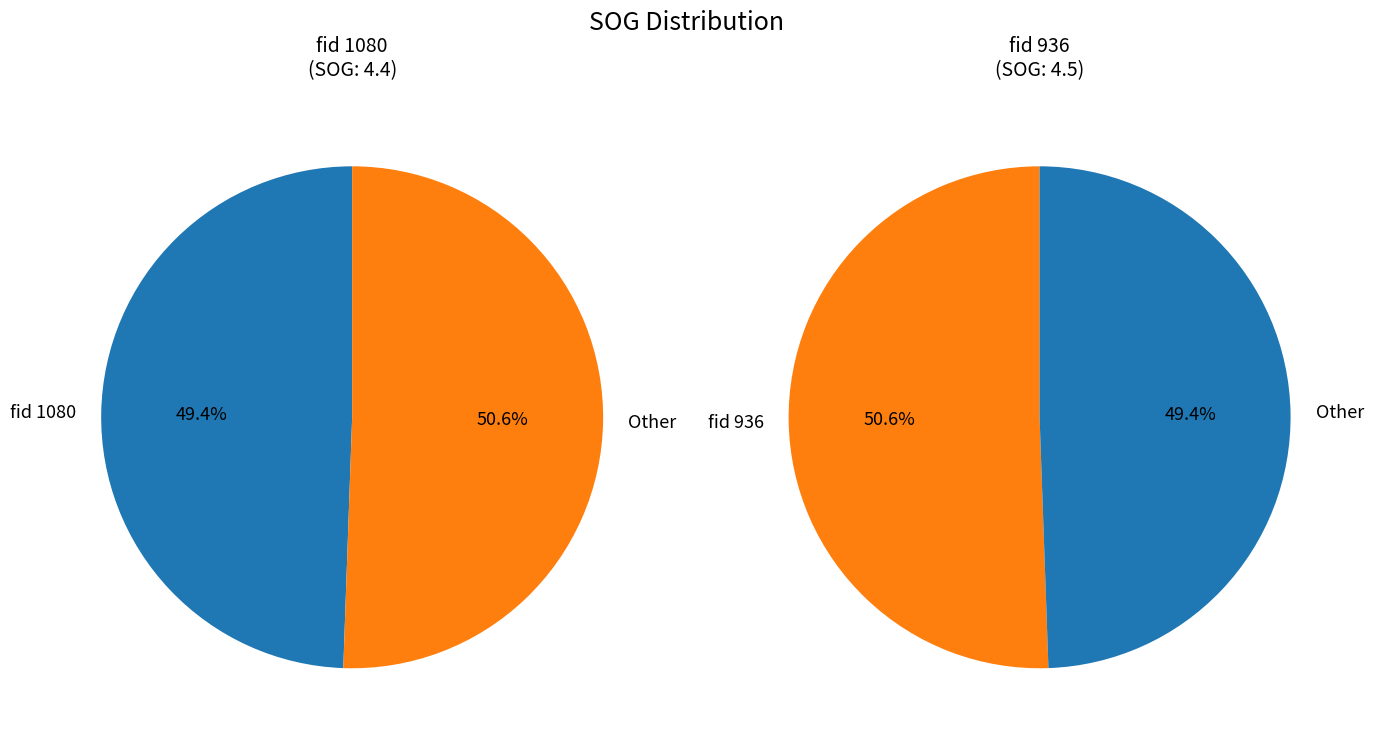

Count the number of slices in the pie.

2